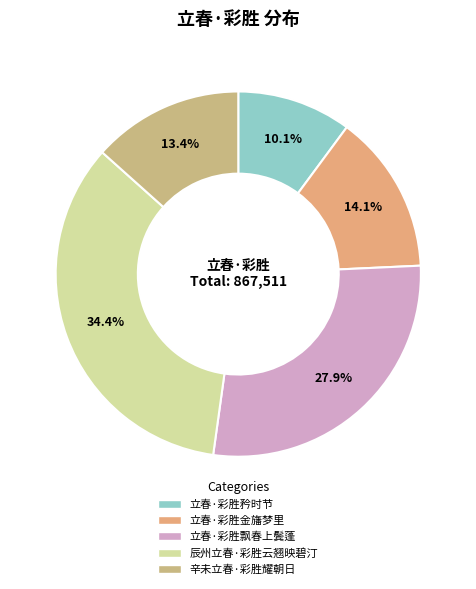

Is 辰州立春·彩胜云翘映碧汀 the majority of the pie?

No